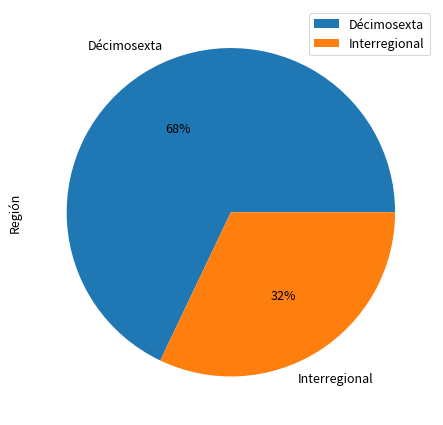

What is the majority slice?

Décimosexta